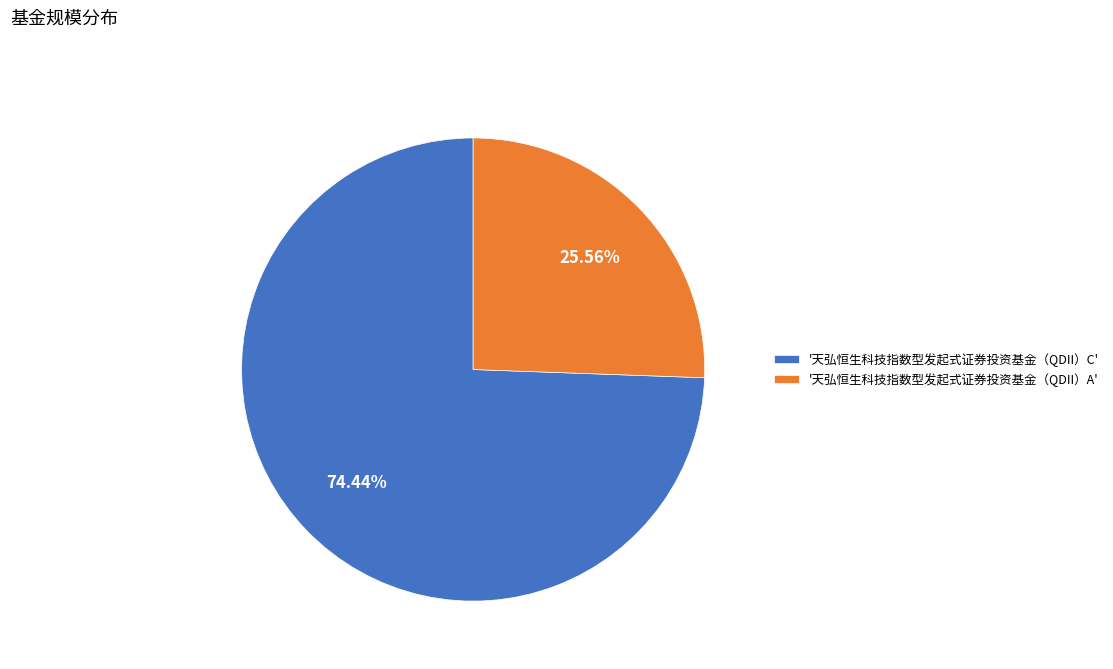

Which slice is the largest?

'天弘恒生科技指数型发起式证券投资基金（QDII）C'